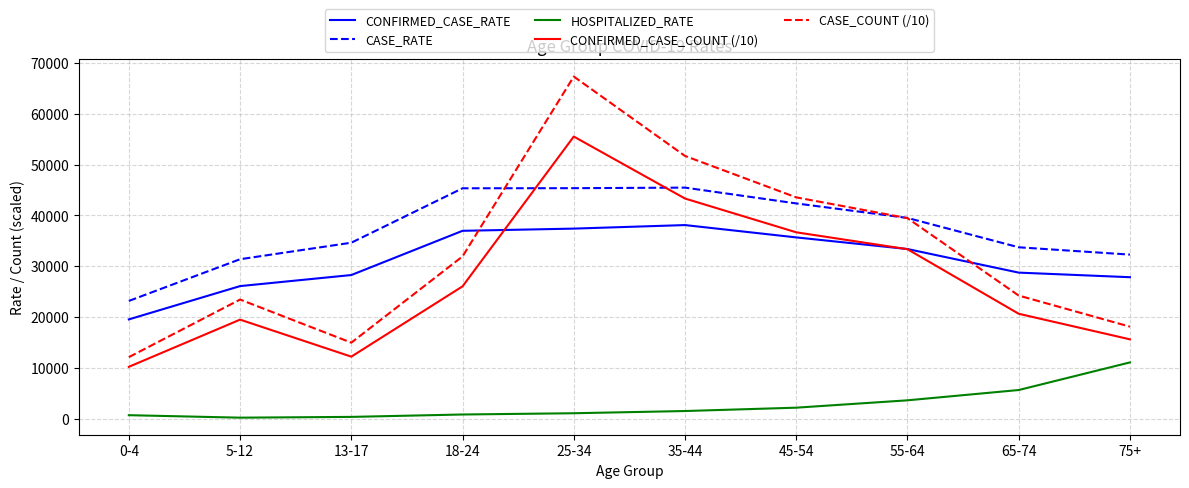

The value of CONFIRMED_CASE_COUNT (/10) at 35-44 is 23913.3. True or false?

False